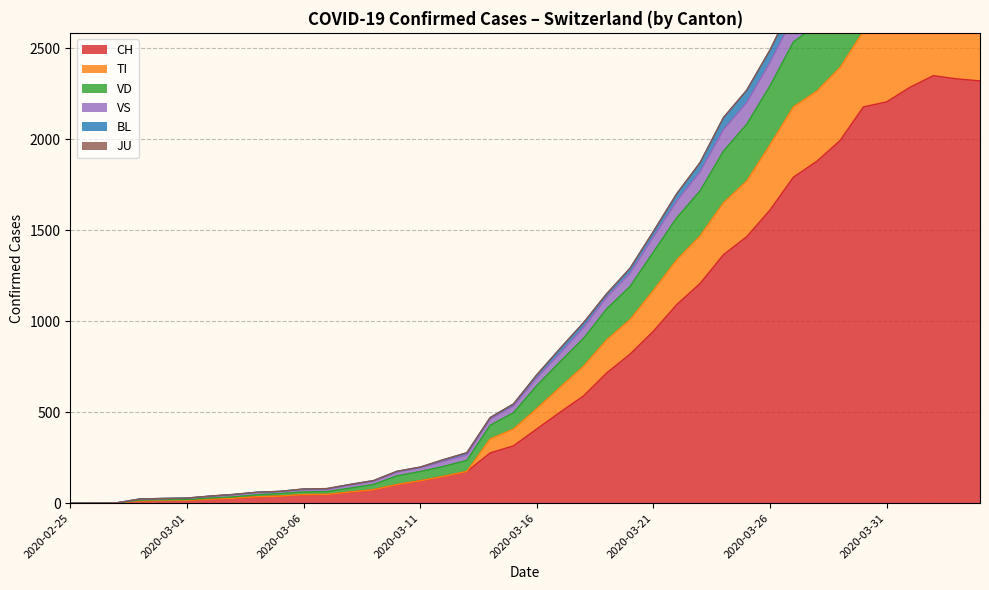

What position from the left is 2020-03-18?

23